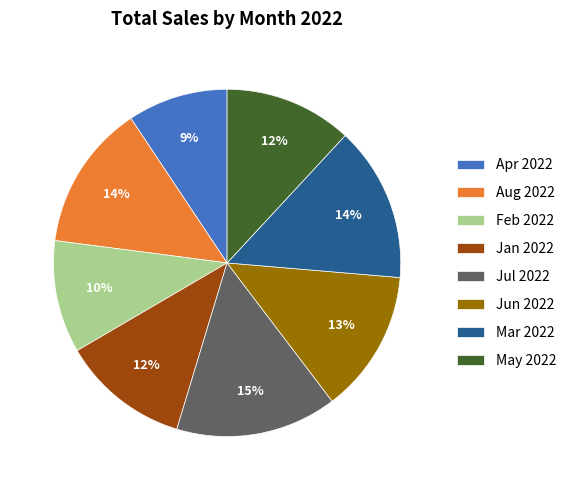

Which slice is the largest?

Jul 2022